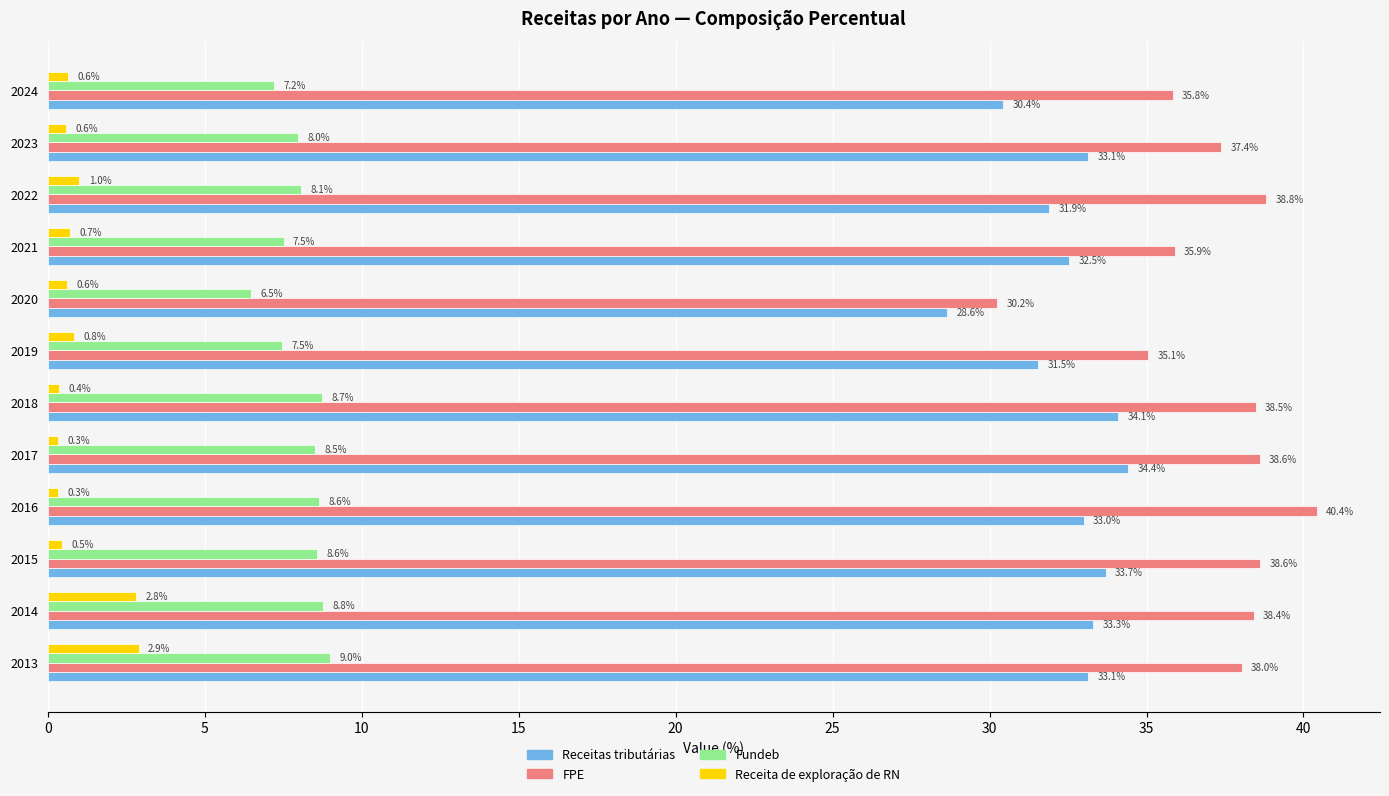

How many series are shown in this chart?

4